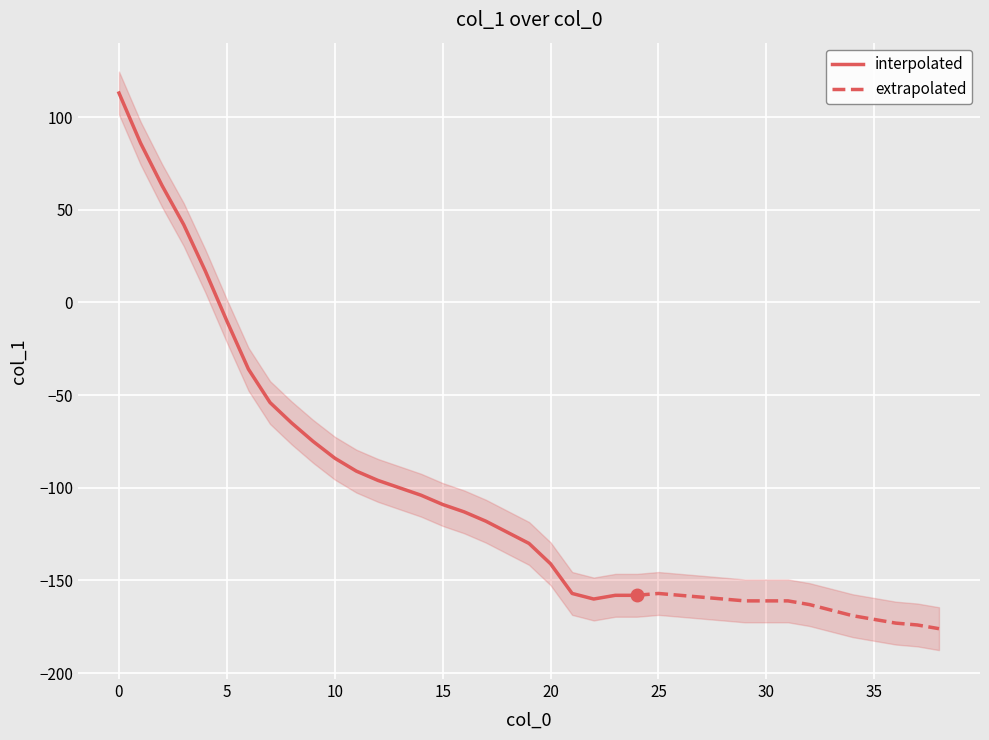

The chart shows a value of -142 at 15. True or false?

False